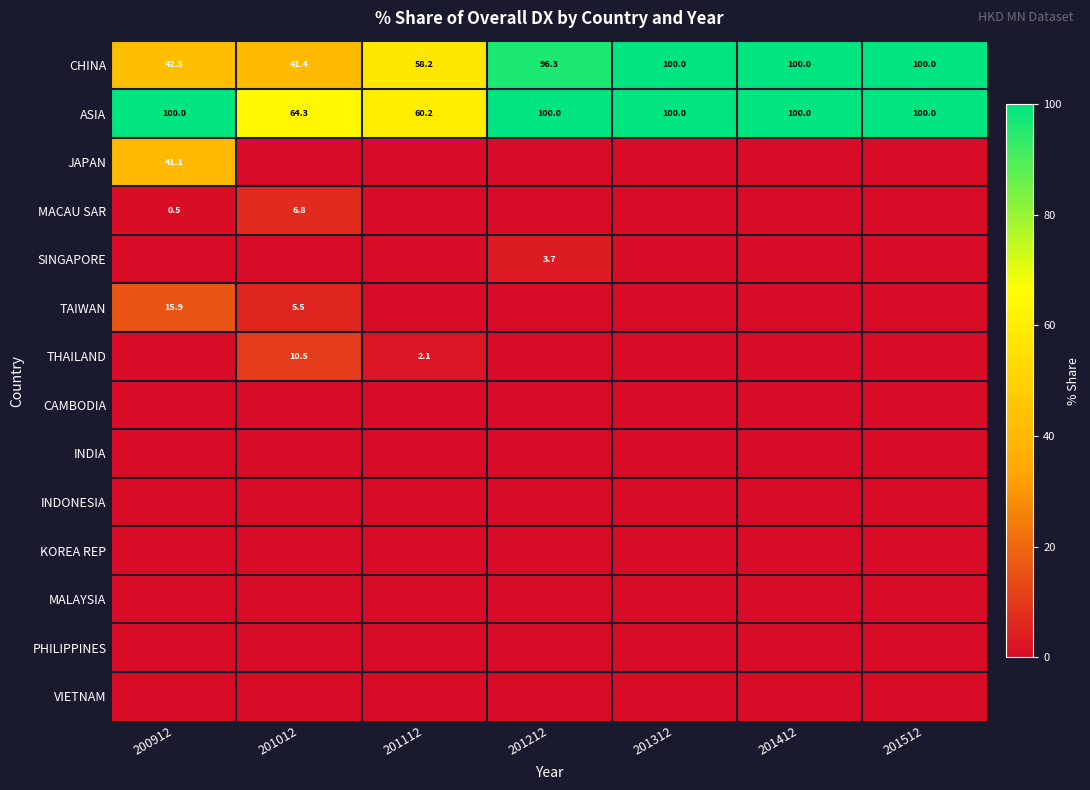

True or false: CHINA has a value of 86.8 at 201112.

False